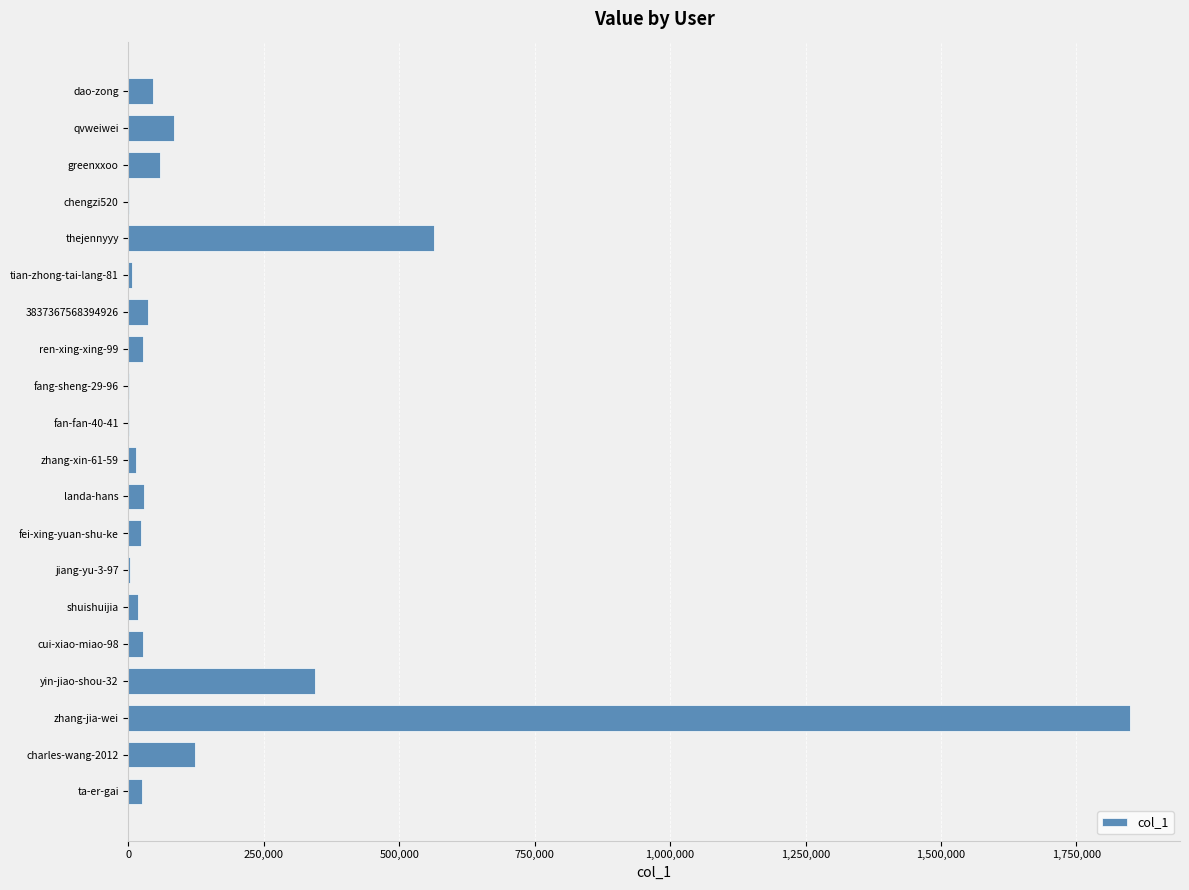

Which label corresponds to the largest value in the chart?

zhang-jia-wei